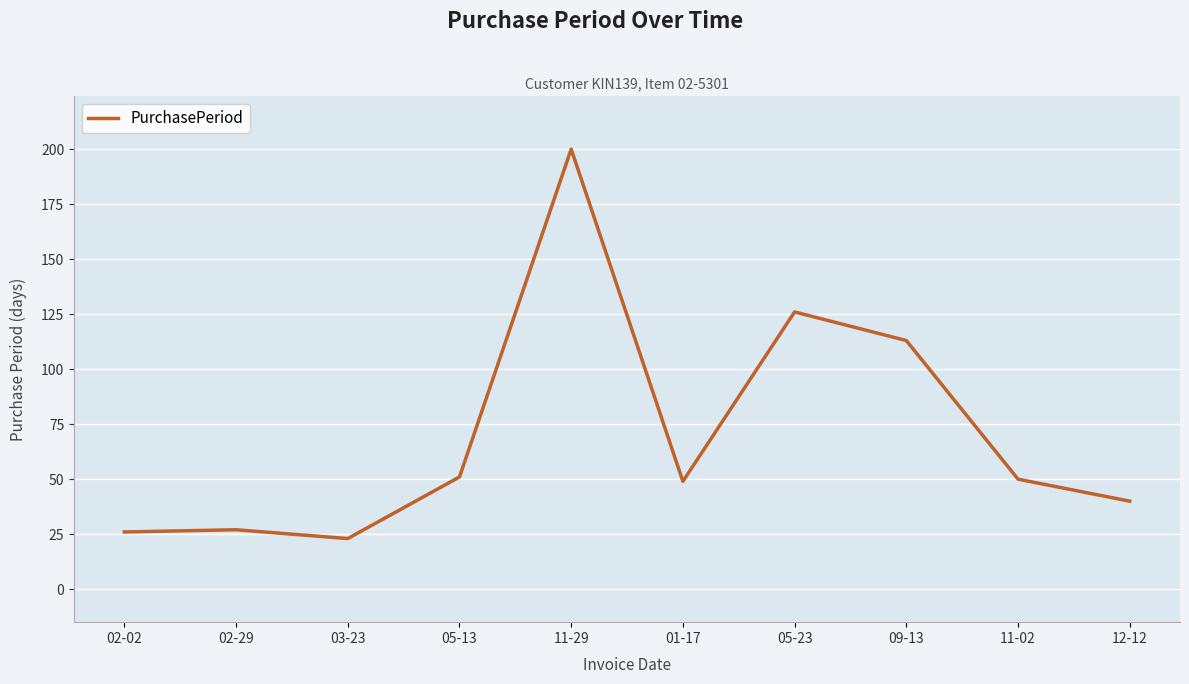

What is the ratio of the value at 02-29 to the value at 12-12?

0.7